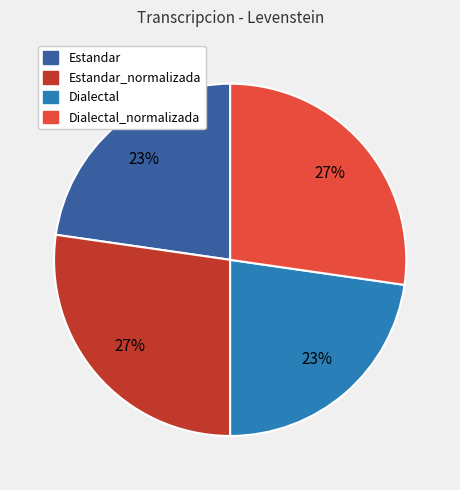

To the nearest percent, what is the average slice percentage?

25%